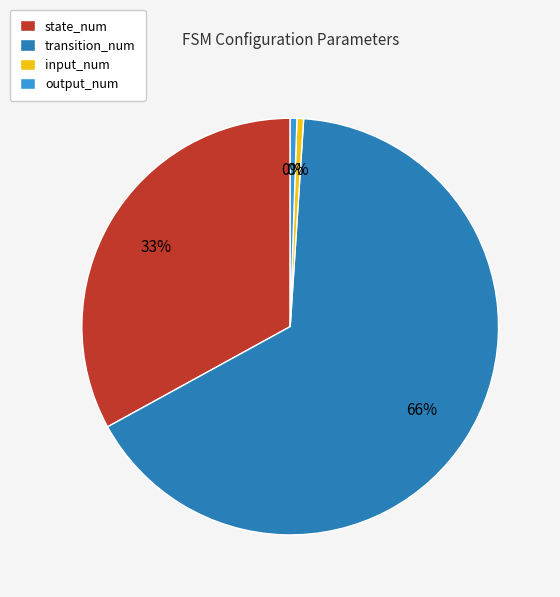

Count the number of slices in the pie.

4